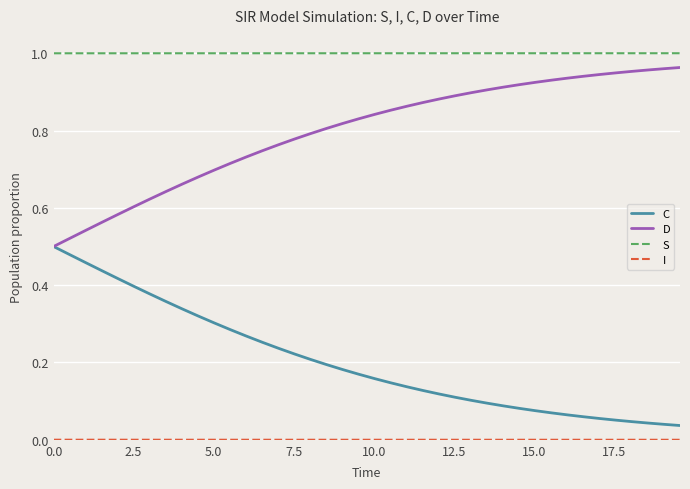

Which series has the largest total across all categories?

S